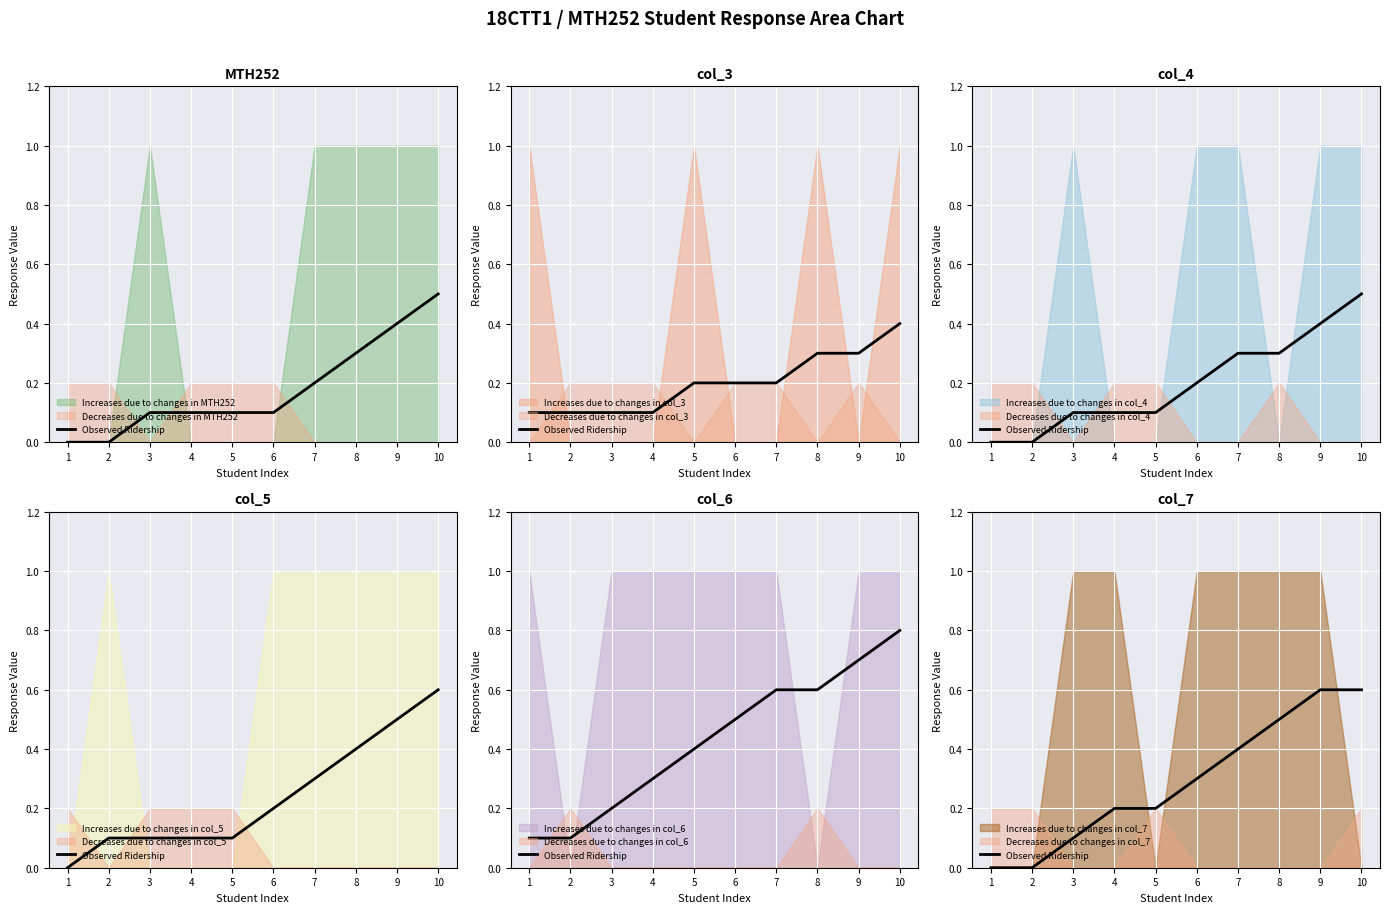

Which has a higher value, 7 or 1?

7